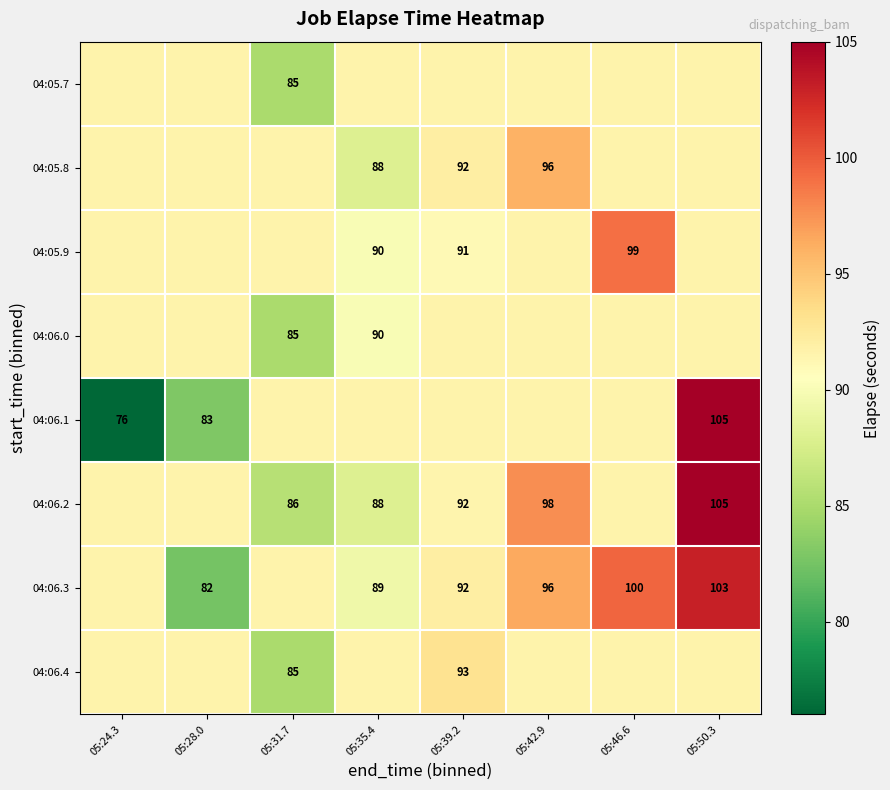

Which label corresponds to the largest value in the chart?

05:50.3